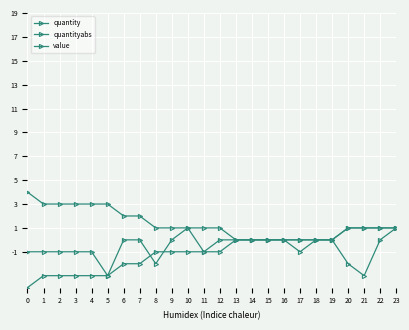

How many lines are shown in the chart?

3